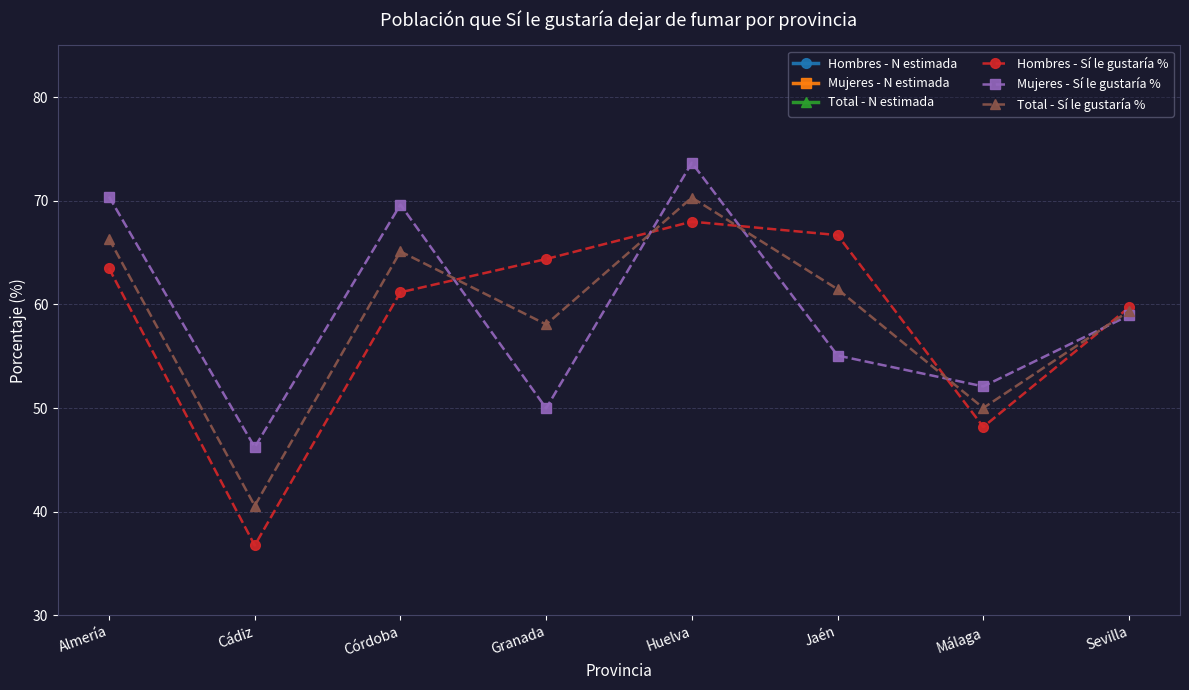

In Hombres - N estimada, how many points are higher than both neighbors (excluding endpoints)?

2